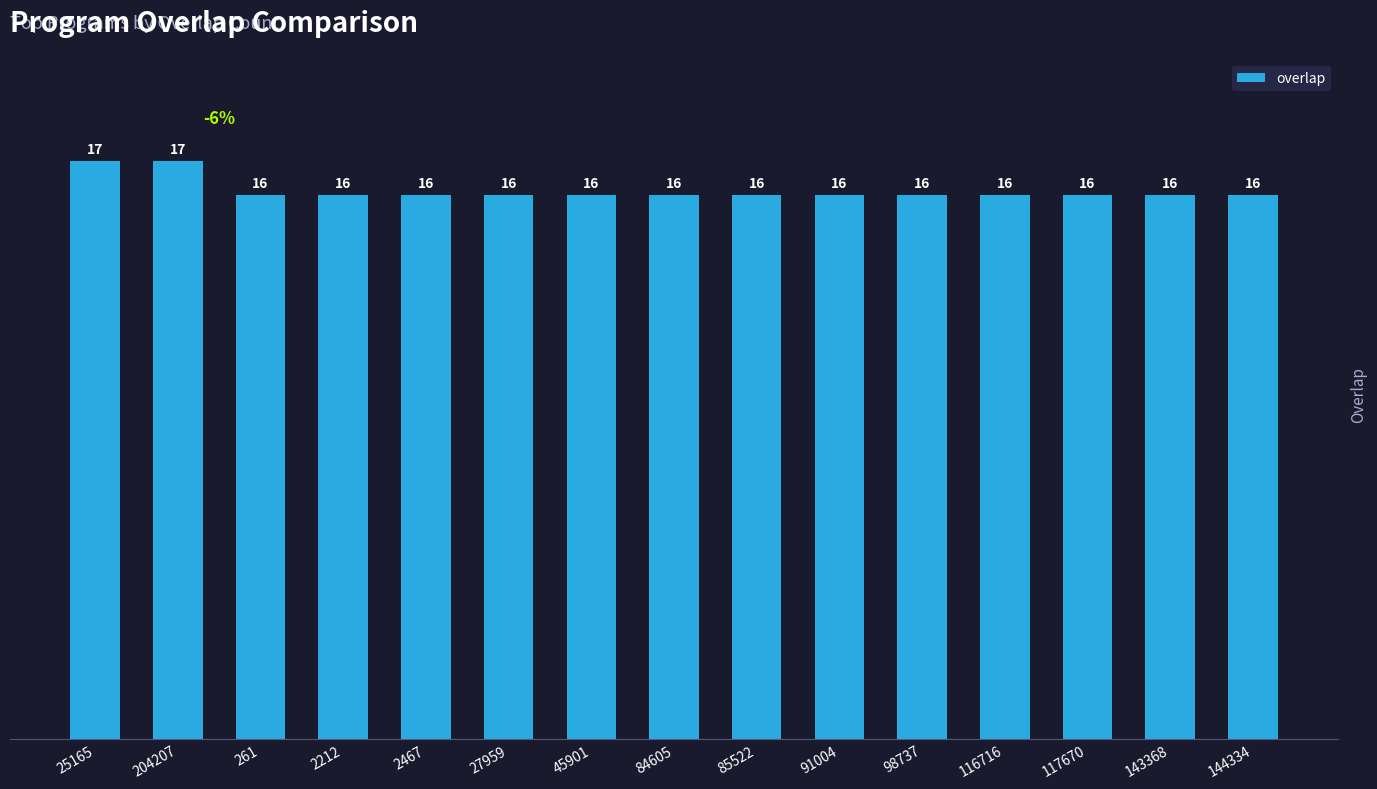

Count the values in the range 16 to 17.

15